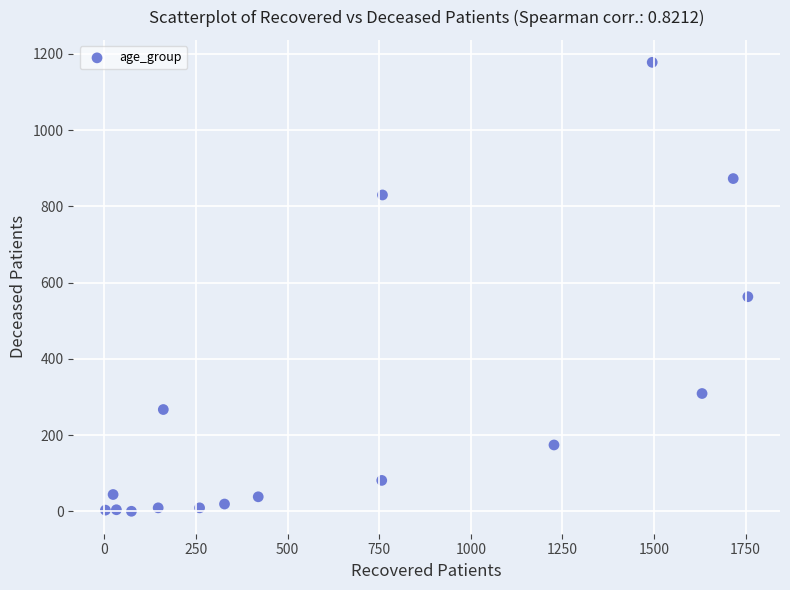

What Y value in the scatter plot is closest to 589?

563